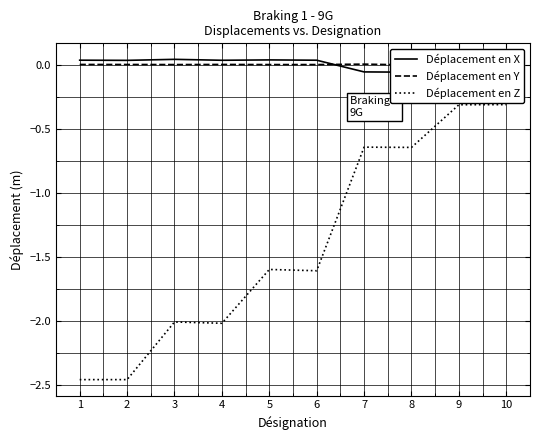

Count the number of categories in the chart.

10